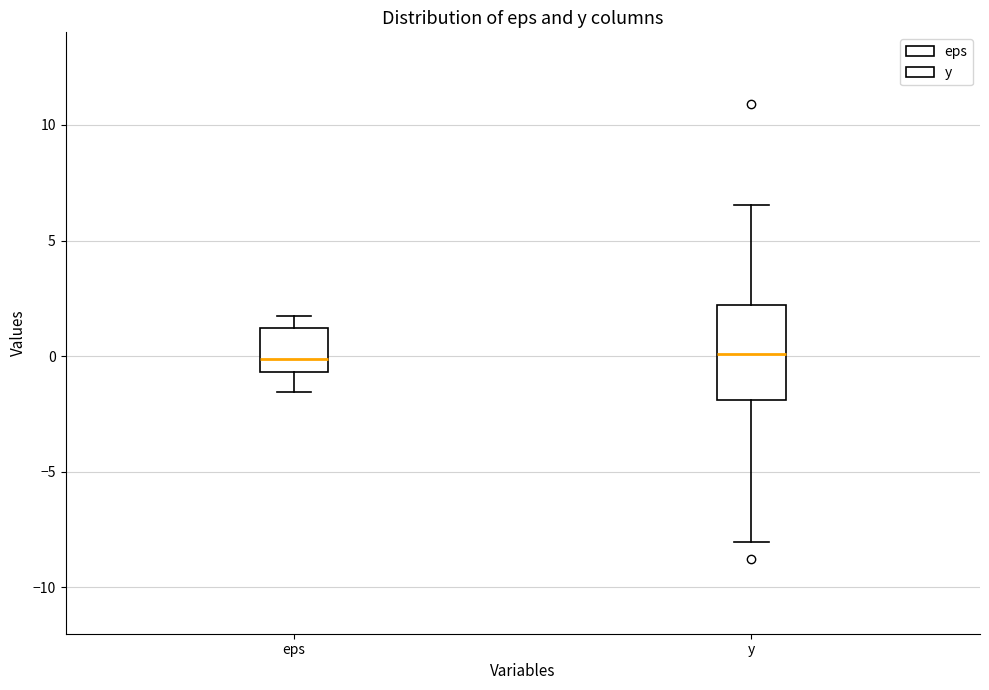

Where does the upper whisker of the box for eps end on the y-axis? The values are not printed on the chart, so give them approximately, as read against the axis.

1.5